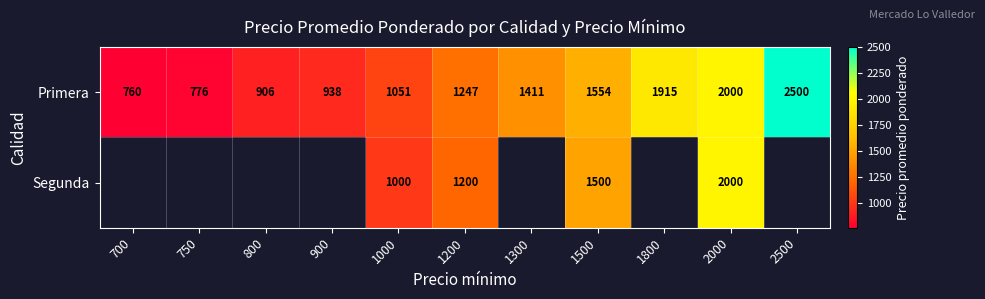

Is it true that Segunda equals 2631.1 at 1500?

False